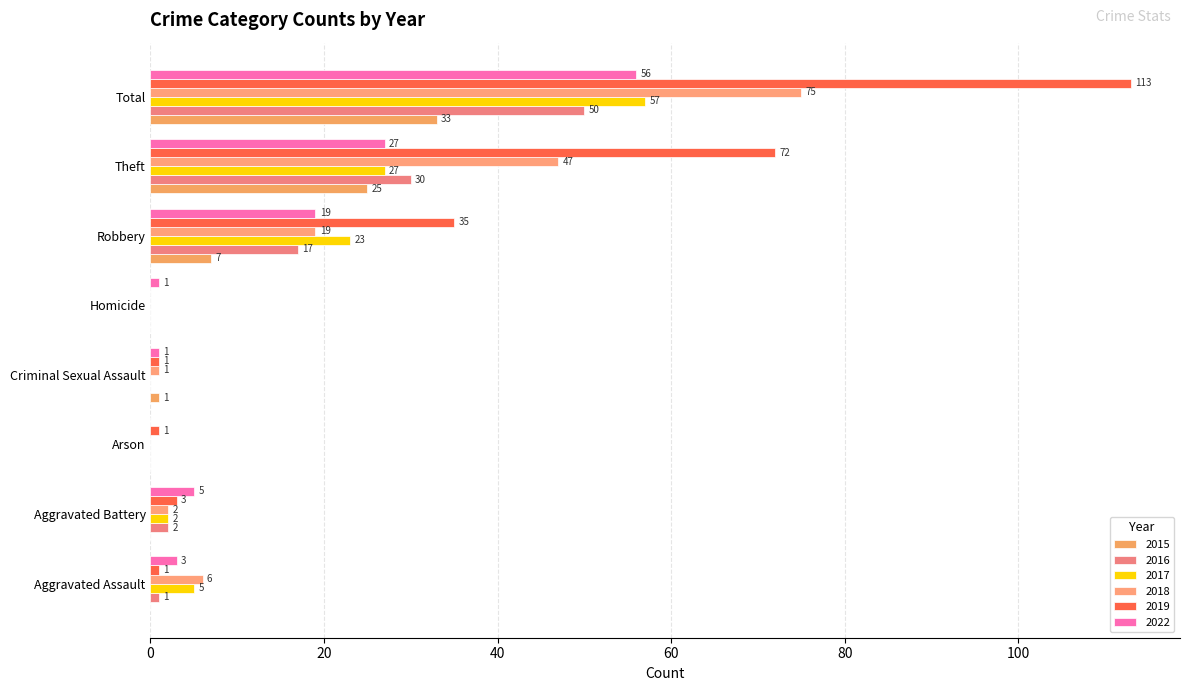

How many values in 2017 are above zero?

5